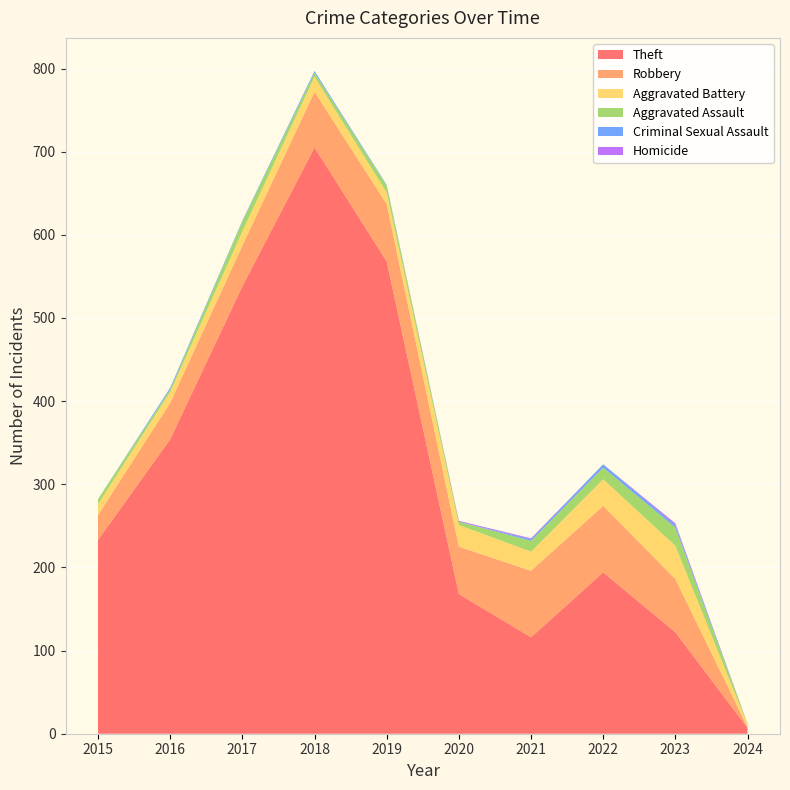

Reading left to right, transcribe all the data shown in this chart.

Theft: 2015=233	2016=354	2017=538	2018=705	2019=568	2020=168	2021=116	2022=194	2023=122	2024=7
Robbery: 2015=30	2016=44	2017=49	2018=67	2019=69	2020=57	2021=80	2022=80	2023=64	2024=1
Aggravated Battery: 2015=13	2016=13	2017=17	2018=18	2019=14	2020=26	2021=23	2022=32	2023=40	2024=3
Aggravated Assault: 2015=6	2016=3	2017=12	2018=5	2019=8	2020=4	2021=13	2022=14	2023=22	2024=1
Criminal Sexual Assault: 2015=0	2016=2	2017=1	2018=2	2019=1	2020=0	2021=2	2022=4	2023=3	2024=0
Homicide: 2015=0	2016=0	2017=0	2018=0	2019=0	2020=1	2021=1	2022=0	2023=2	2024=0